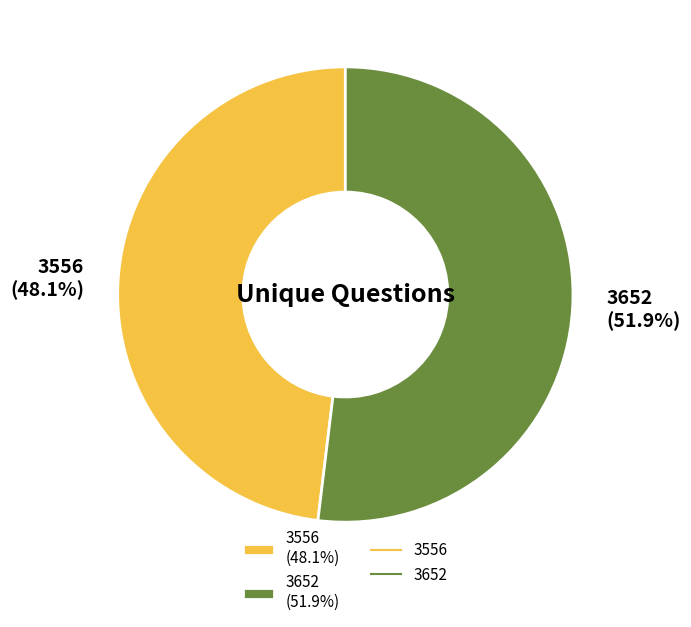

What percentage do 3652 and 3556 together represent?

100.0%